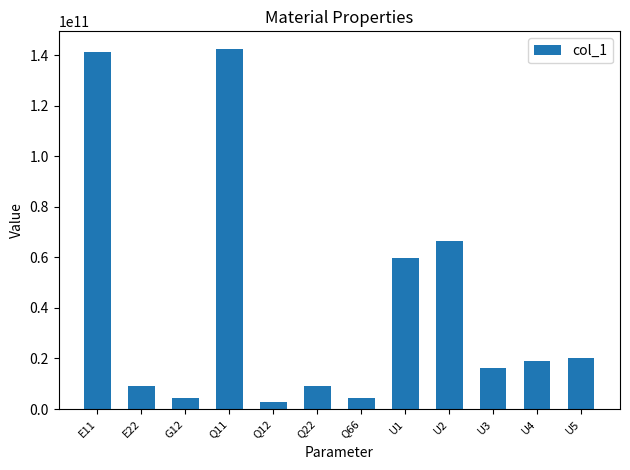

Count the number of values greater than 18965222091.

6